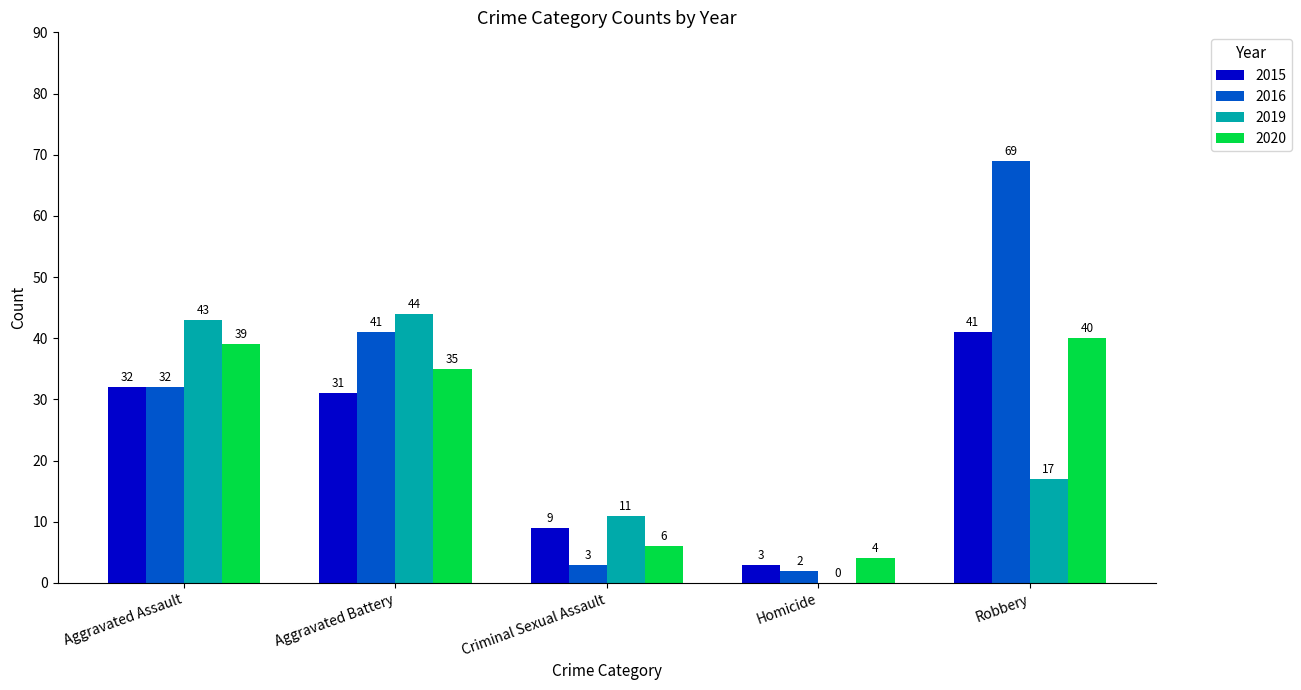

Reading left to right, list all the values displayed in this chart.

2015: Aggravated Assault=32	Aggravated Battery=31	Criminal Sexual Assault=9	Homicide=3	Robbery=41
2016: Aggravated Assault=32	Aggravated Battery=41	Criminal Sexual Assault=3	Homicide=2	Robbery=69
2019: Aggravated Assault=43	Aggravated Battery=44	Criminal Sexual Assault=11	Homicide=0	Robbery=17
2020: Aggravated Assault=39	Aggravated Battery=35	Criminal Sexual Assault=6	Homicide=4	Robbery=40